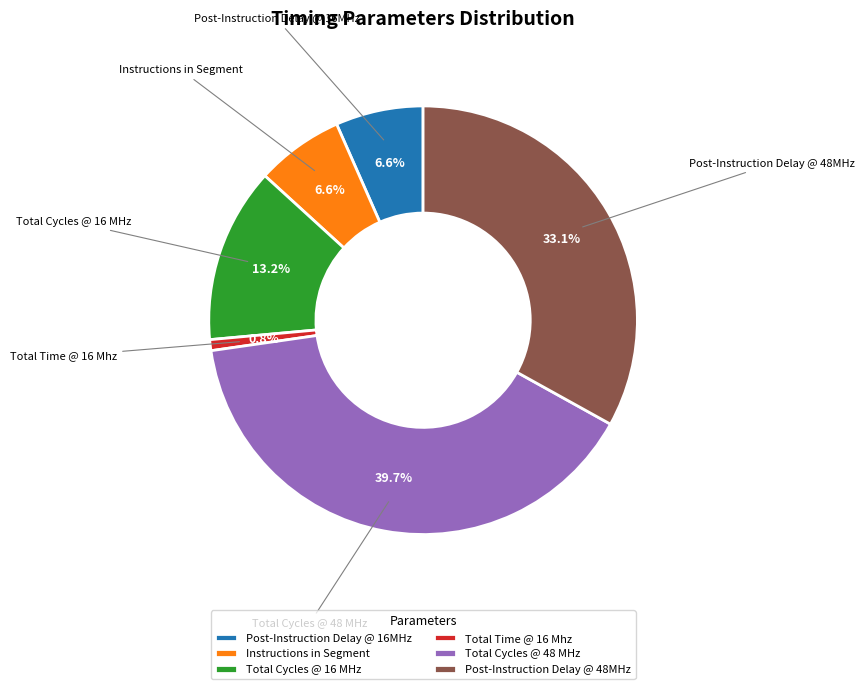

What percentage do Post-Instruction Delay @ 16MHz and Post-Instruction Delay @ 48MHz together represent?

39.7%